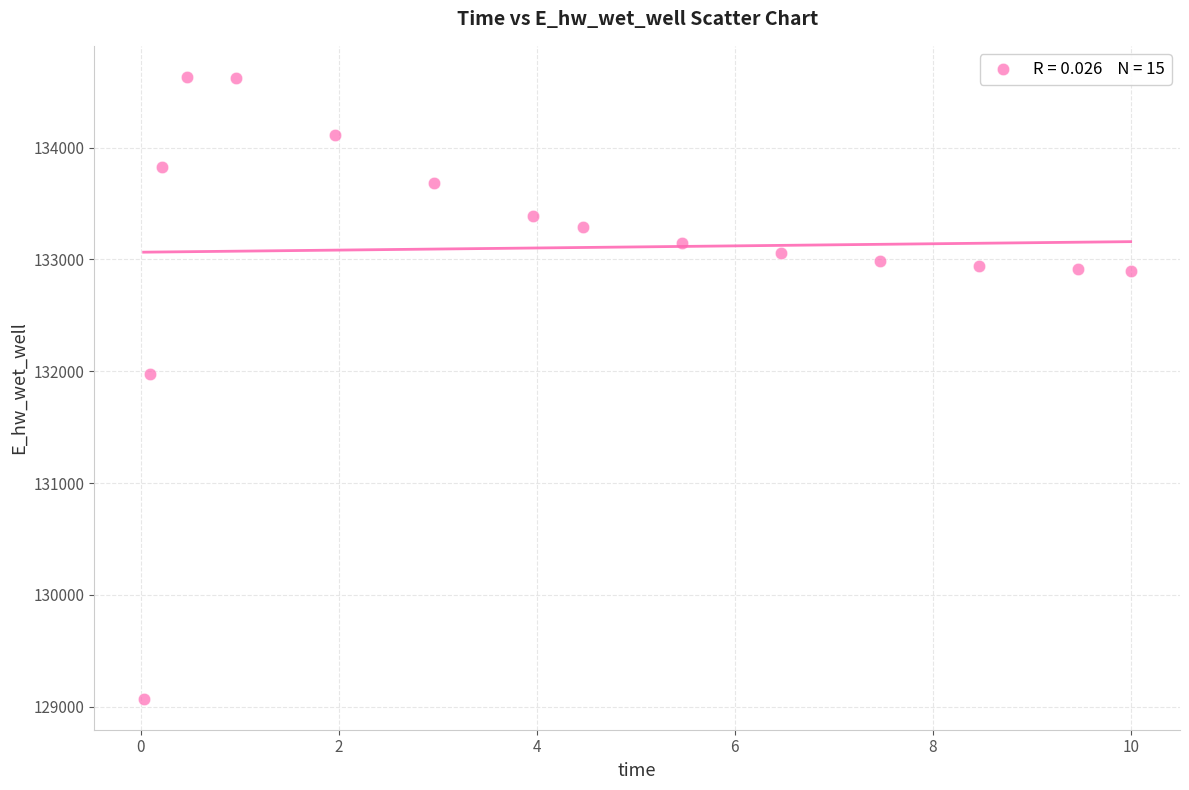

What Y value in the scatter plot is closest to 131851?

131972.9